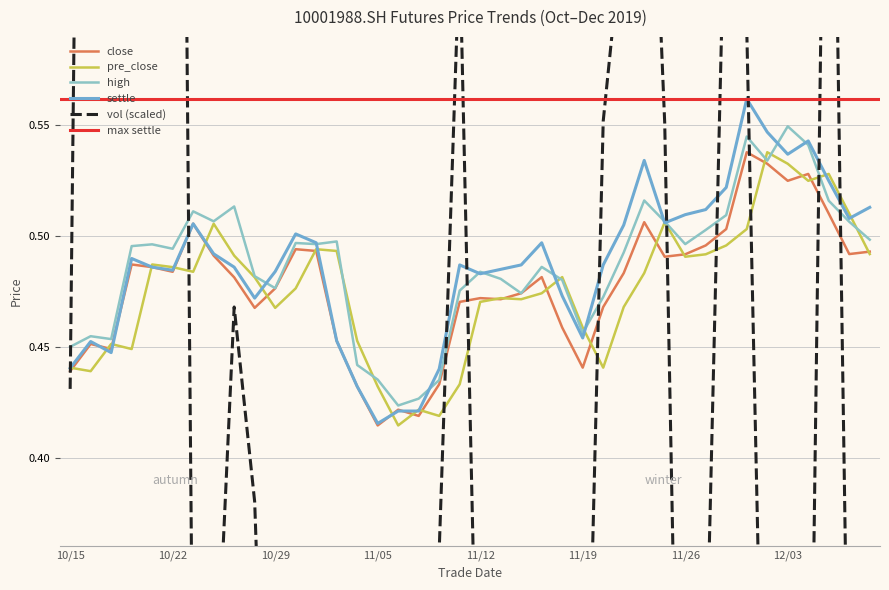

What is the value of the high point at the 34th from the left?

0.5